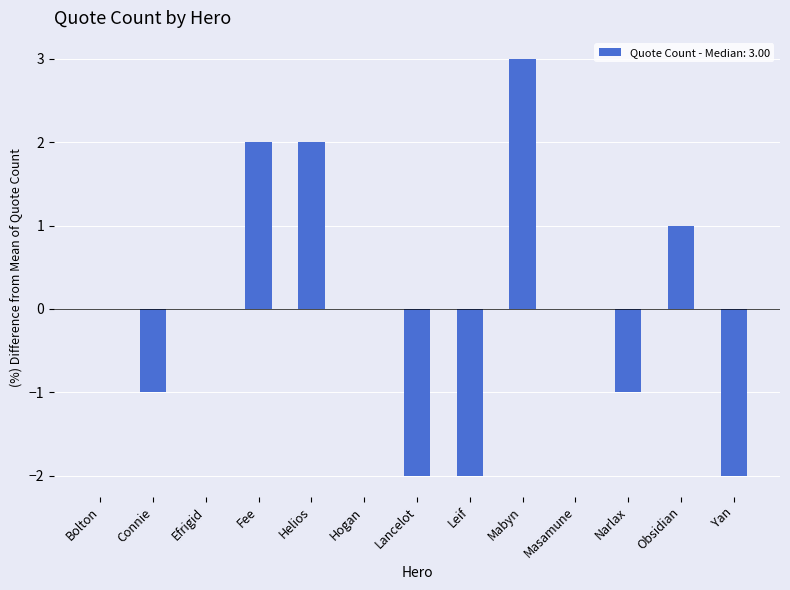

Between Mabyn and Fee, which is larger?

Mabyn